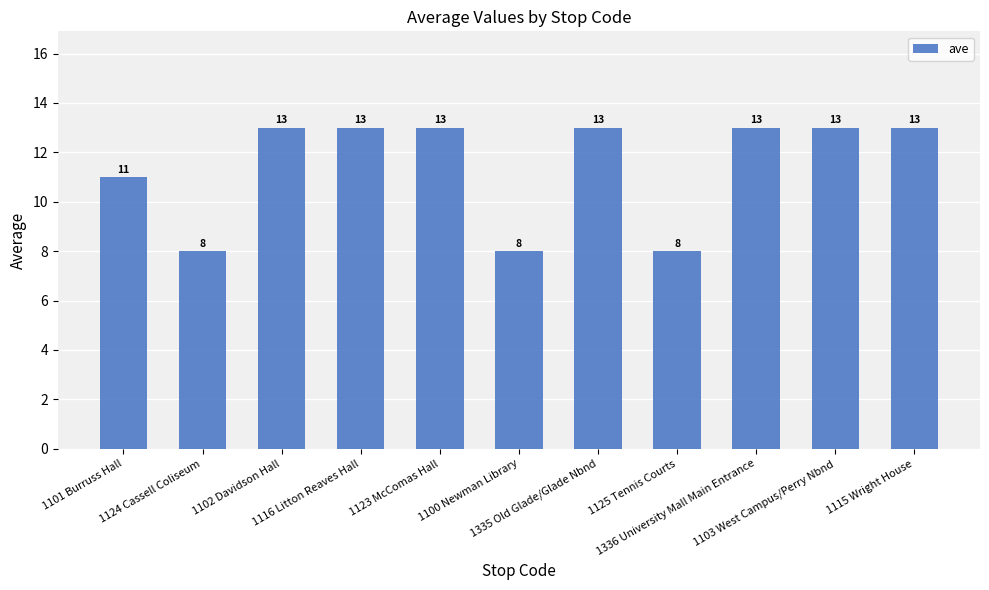

Where is the data nearest to the value 10?

1101 Burruss Hall